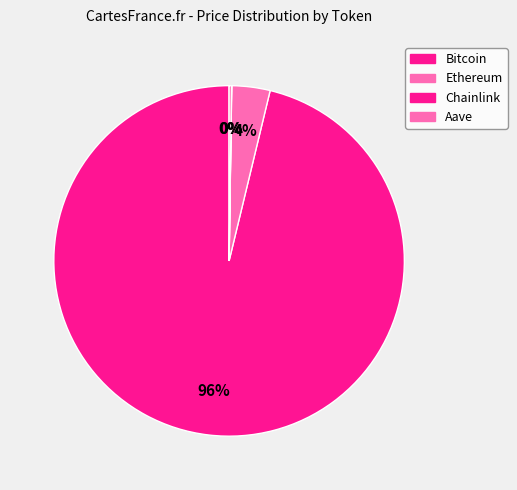

Rank the categories by value from highest to lowest.

Bitcoin, Ethereum, Aave, Chainlink